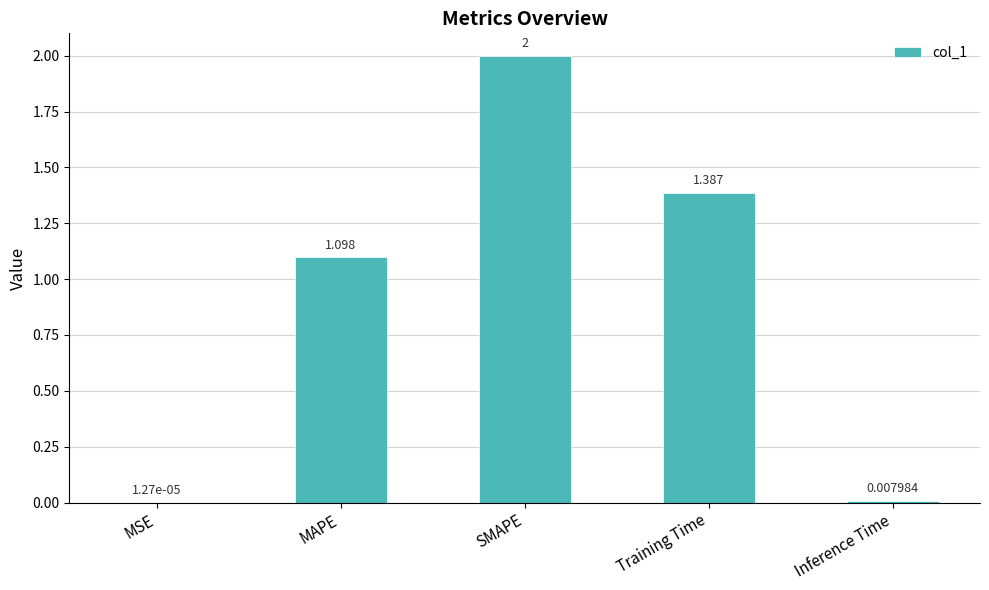

At which category does the chart reach its peak across all series?

SMAPE